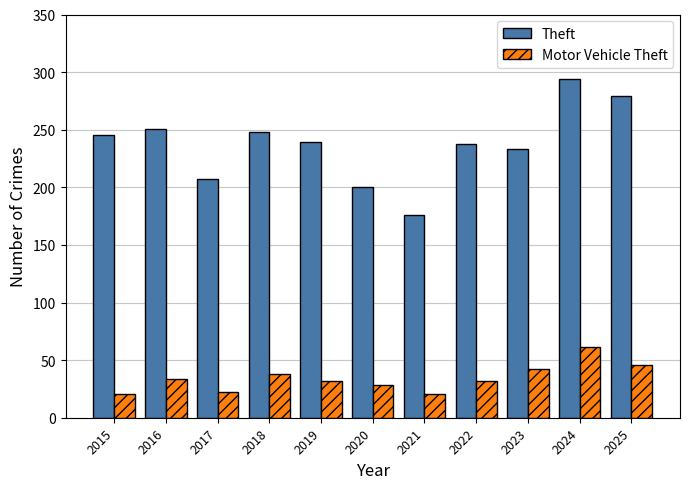

Which category has the lowest value in the Theft series?

2021